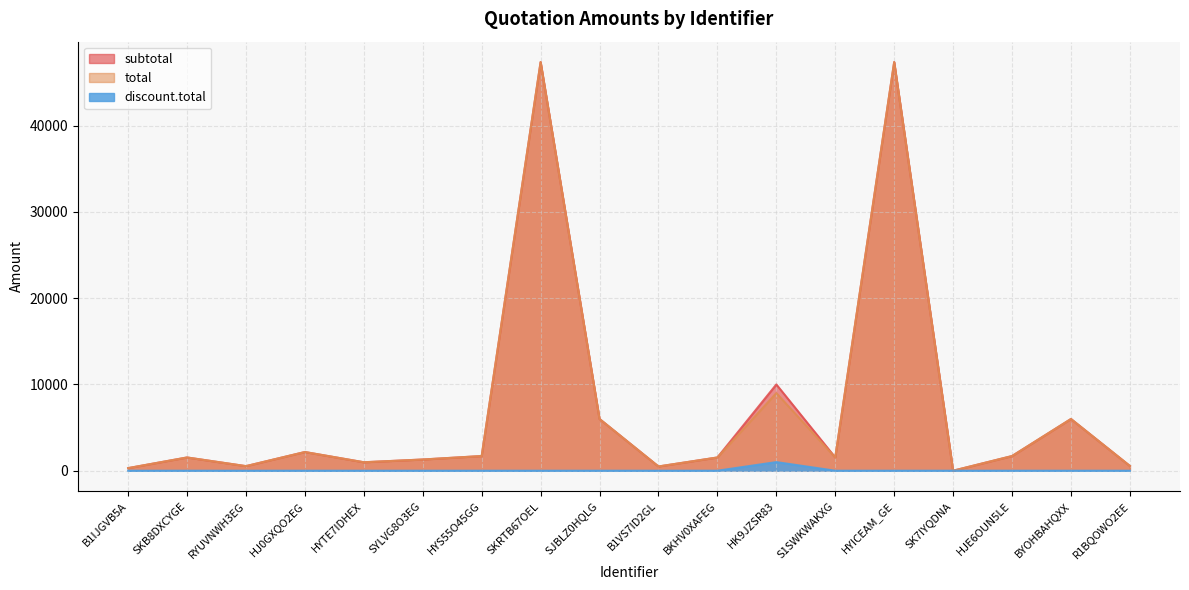

Reading left to right, transcribe all the data shown in this chart.

subtotal: 300.0	1535.0	530.2	2167.3	979.7	1298.9	1700.0	47370.0	5996.8	490.4	1535.0	10000.0	1535.0	47370.0	0.0	1700.0	5996.8	549.2
total: 300.0	1535.0	530.2	2167.3	979.7	1298.9	1700.0	47370.0	5996.8	490.4	1535.0	9000.0	1535.0	47370.0	0.0	1700.0	5996.8	549.2
discount.total: 0.0	0.0	0.0	0.0	0.0	0.0	0.0	0.0	0.0	0.0	0.0	1000.0	0.0	0.0	0.0	0.0	0.0	0.0